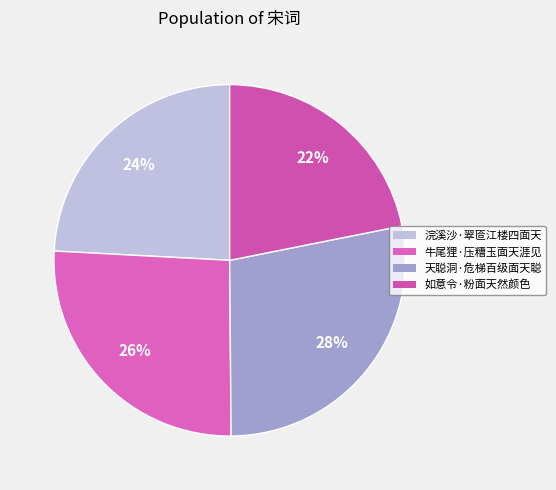

Is there any slice that represents more than half of the pie?

No